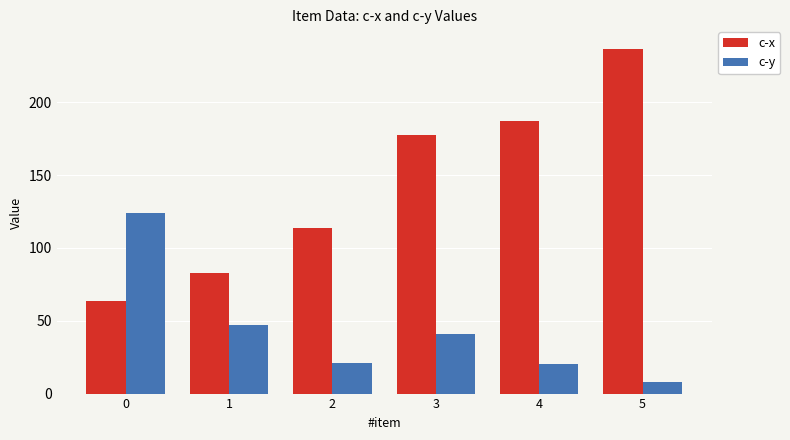

Which series has the largest total across all categories?

c-x